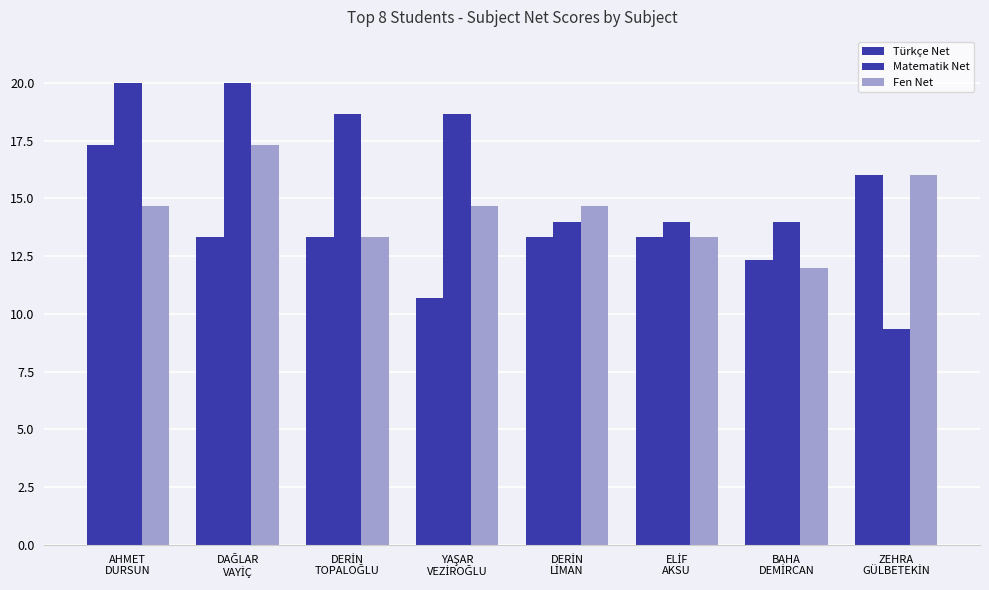

What position from the right is ELİF
AKSU?

3